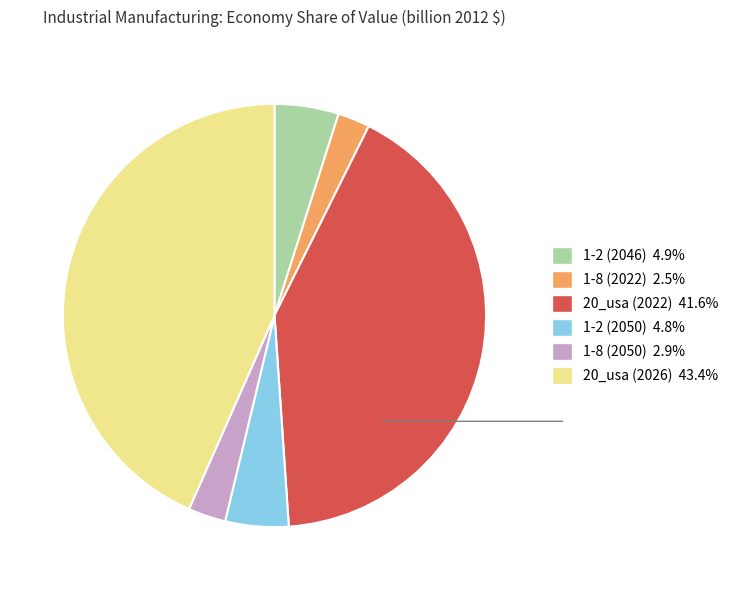

Count the number of slices in the pie.

6